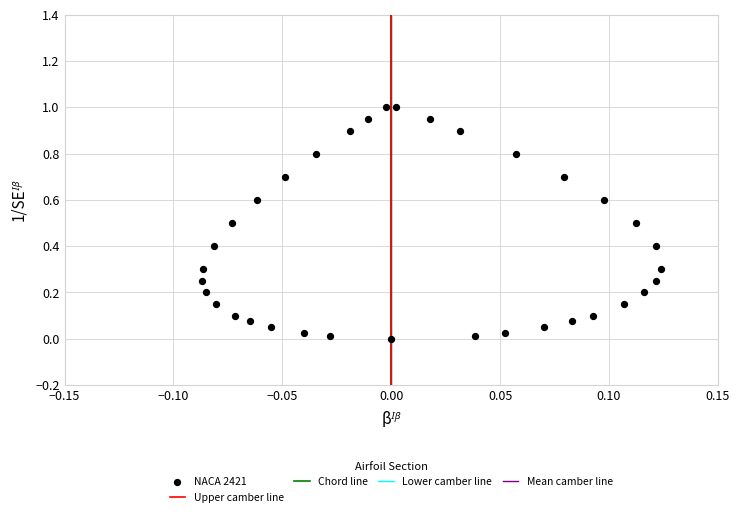

What is the range of Y values (max minus min)?

1.0